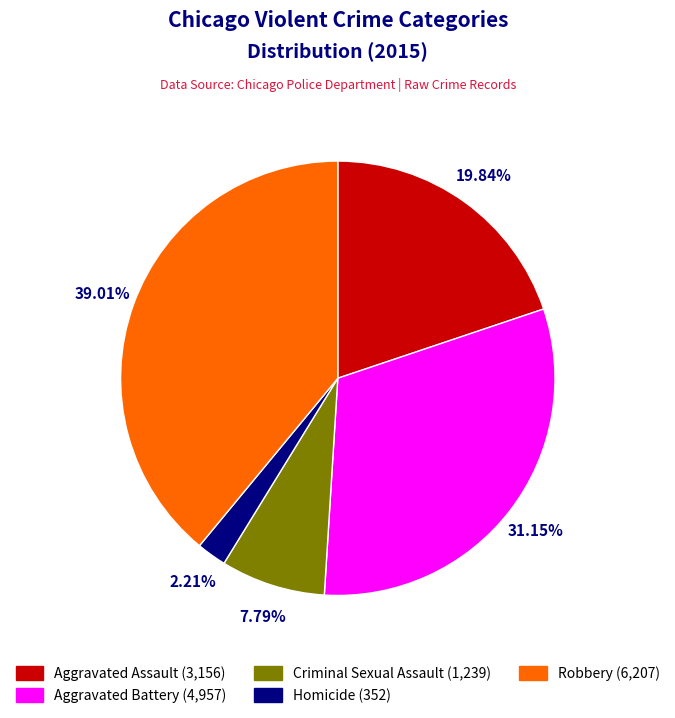

To the nearest percent, what is the difference between the Homicide and Criminal Sexual Assault slice percentages?

6%